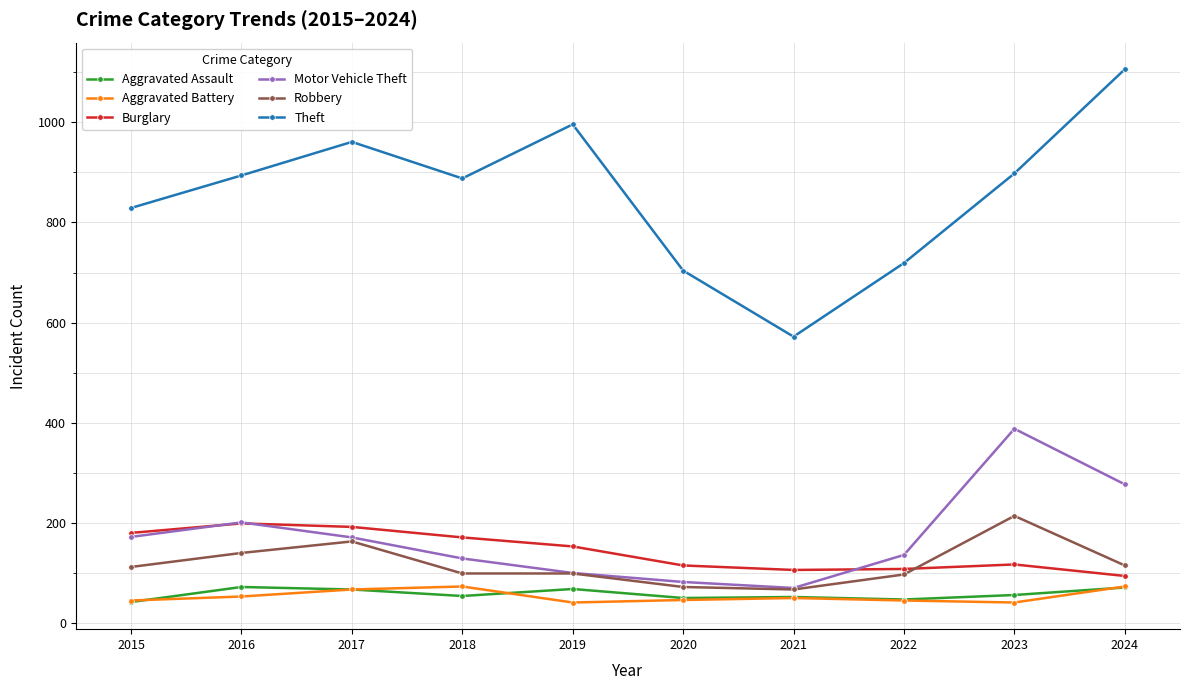

What is the maximum value shown in the chart?

1106